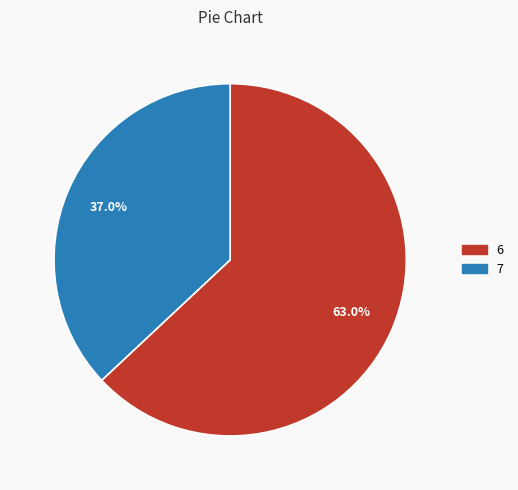

Is there a majority slice in this chart?

Yes